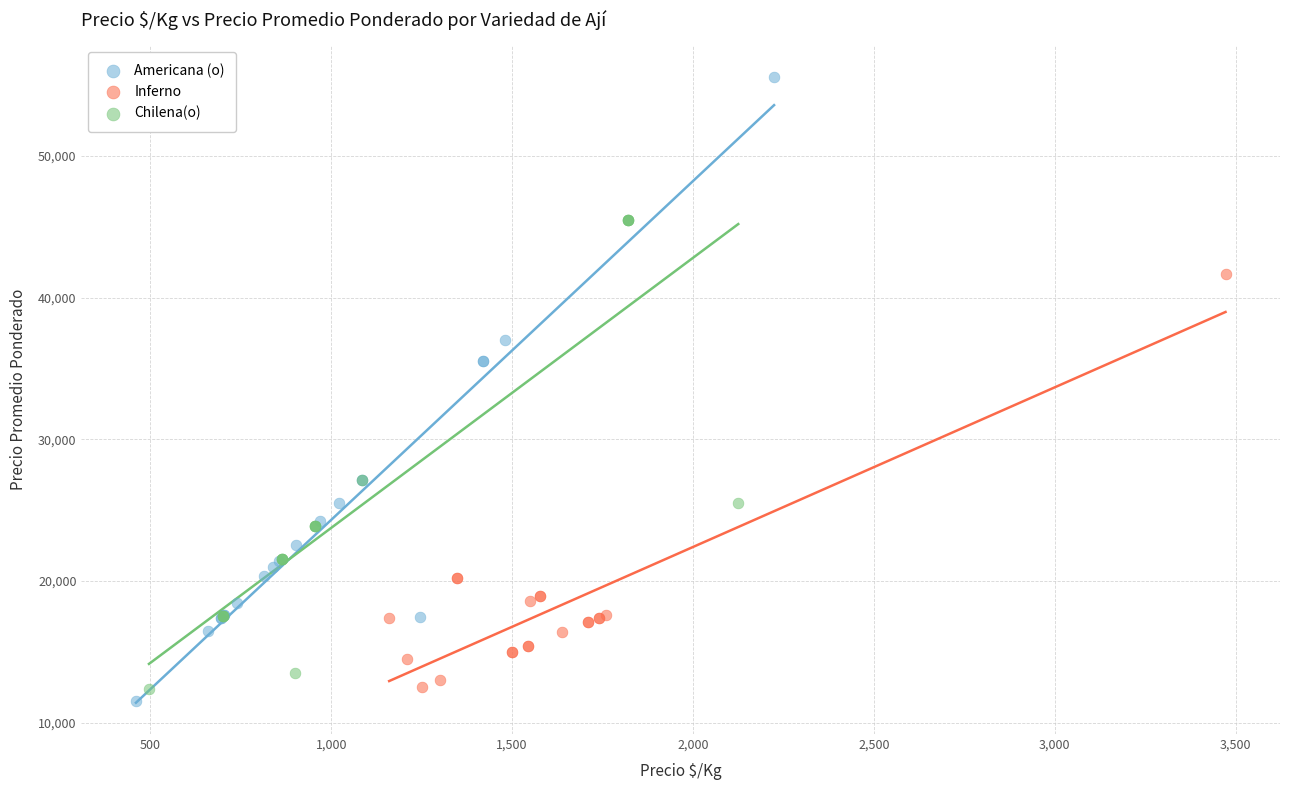

What are all the series names shown in the legend?

Americana (o), Inferno, Chilena(o)